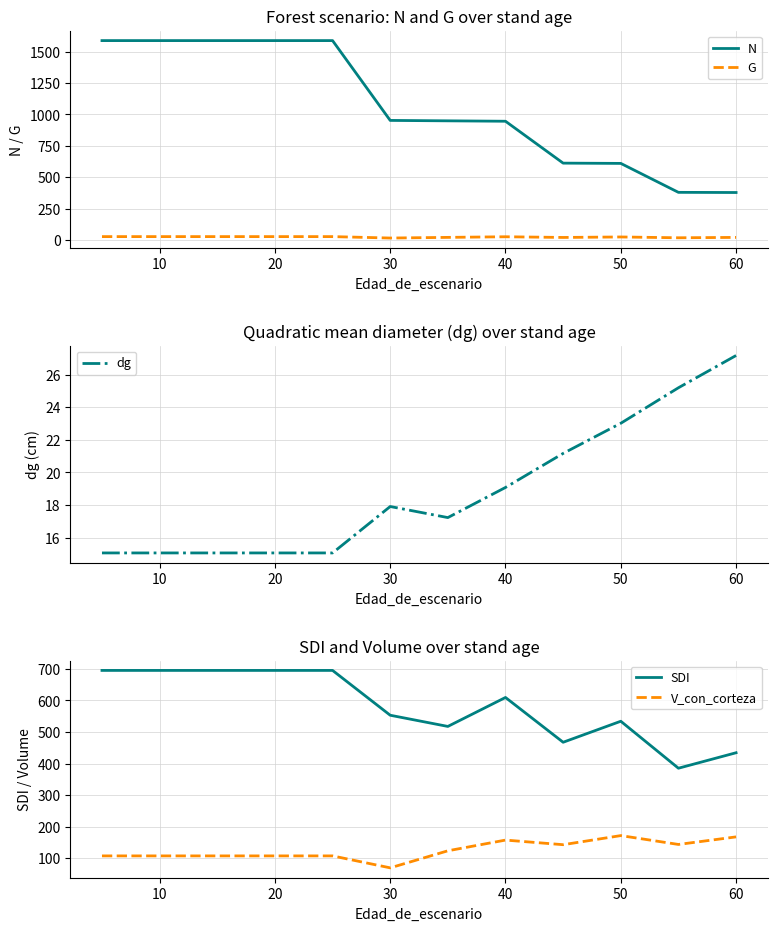

True or false: G and N cross at least once.

False